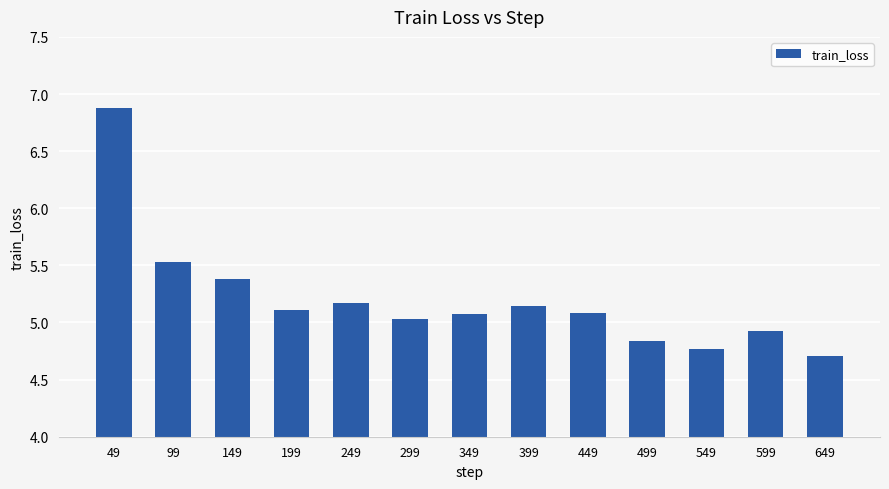

What is the sum of the values at 449 and 499?

9.9